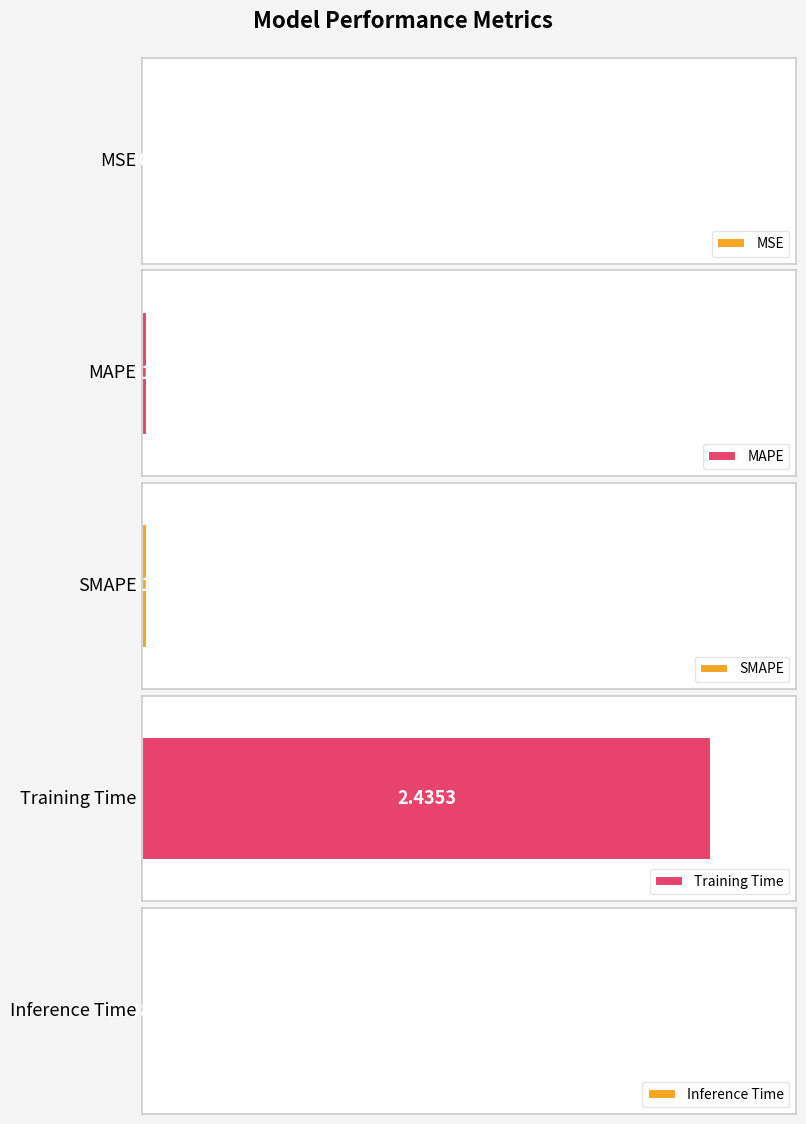

How many categories are shown in the chart?

5